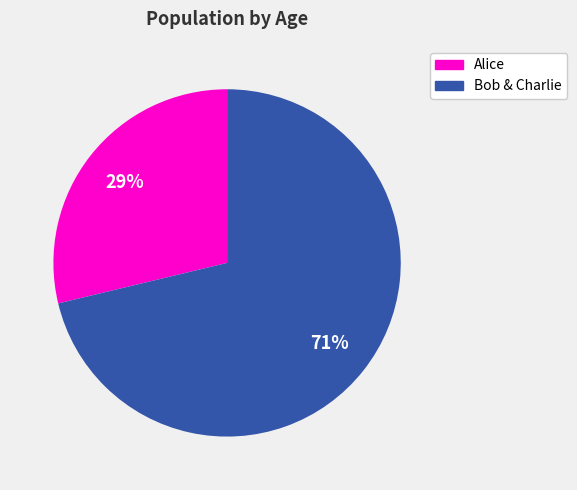

Count the number of slices in the pie.

2